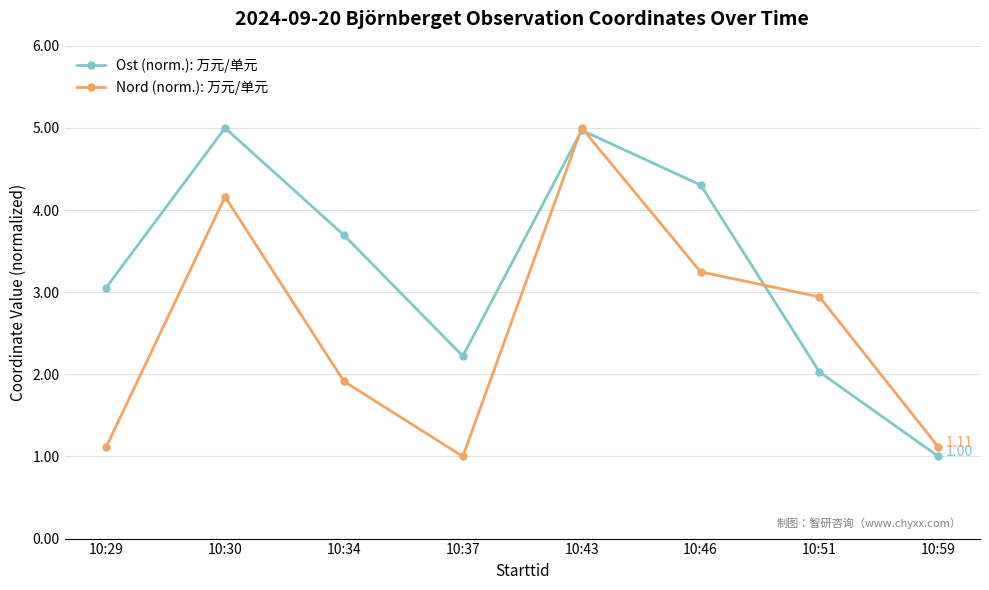

At how many categories does at least one series exceed 4?

3